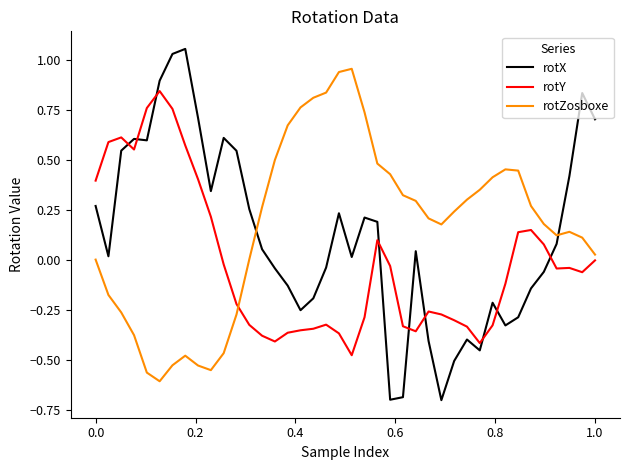

What is the minimum value shown in the chart?

-0.7